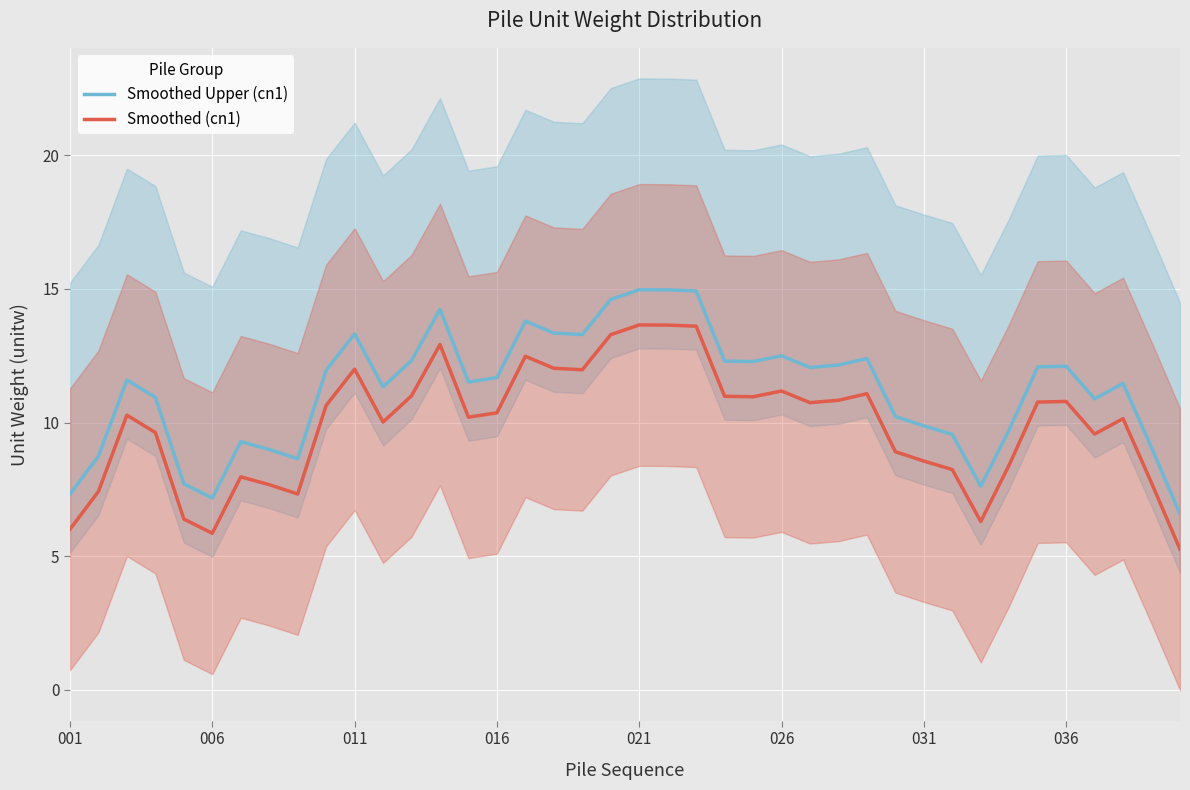

Rank the series at 11 from highest to lowest value.

Smoothed Upper (cn1), Smoothed (cn1)